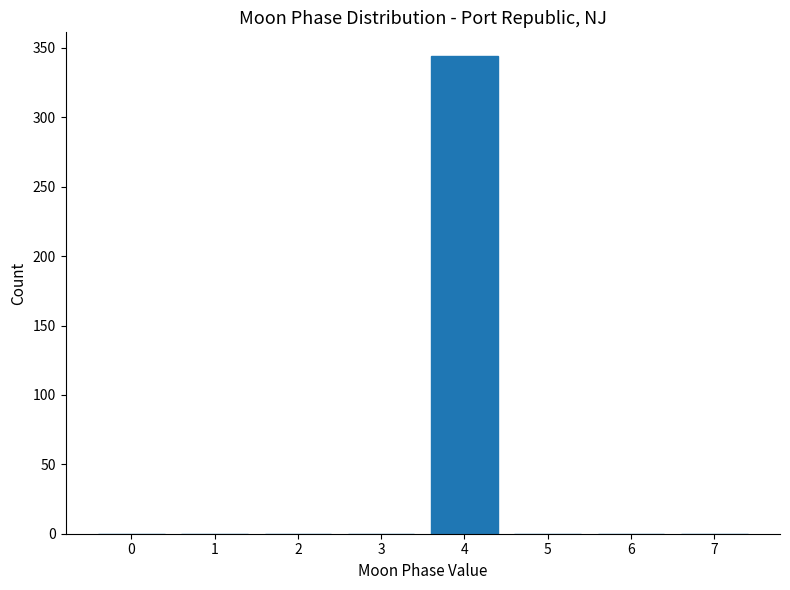

Reading left to right, extract all data points from this chart.

0=0	1=0	2=0	3=0	4=344	5=0	6=0	7=0